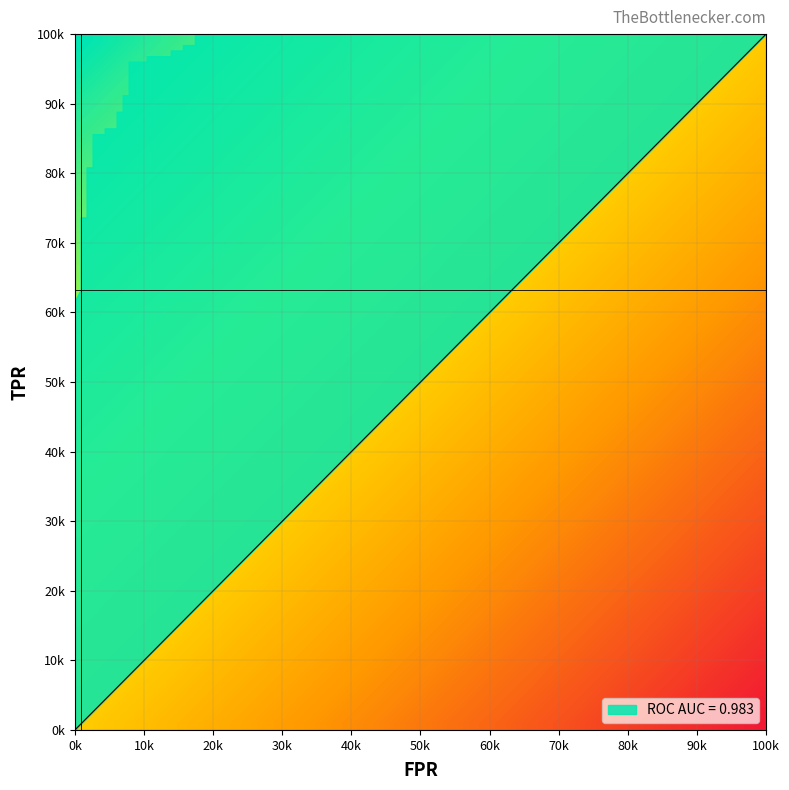

Rank the series by their average value, from highest to lowest.

roc_auc, tpr, fpr